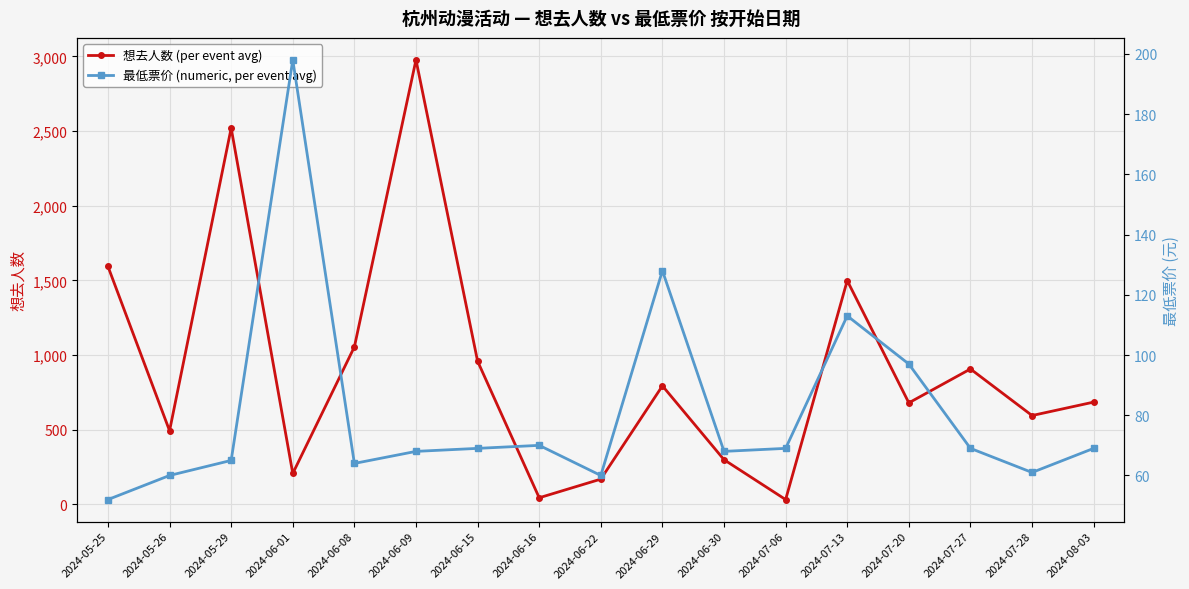

Reading left to right, extract all data points from this chart.

想去人数 (per event avg): 1593	492	2520	206	1054	2977	958	43	168	793	298	31	1498	679	906	594	684
最低票价 (numeric, per event avg): 52	60	65	198	64	68	69	70	60	128	68	69	113	97	69	61	69